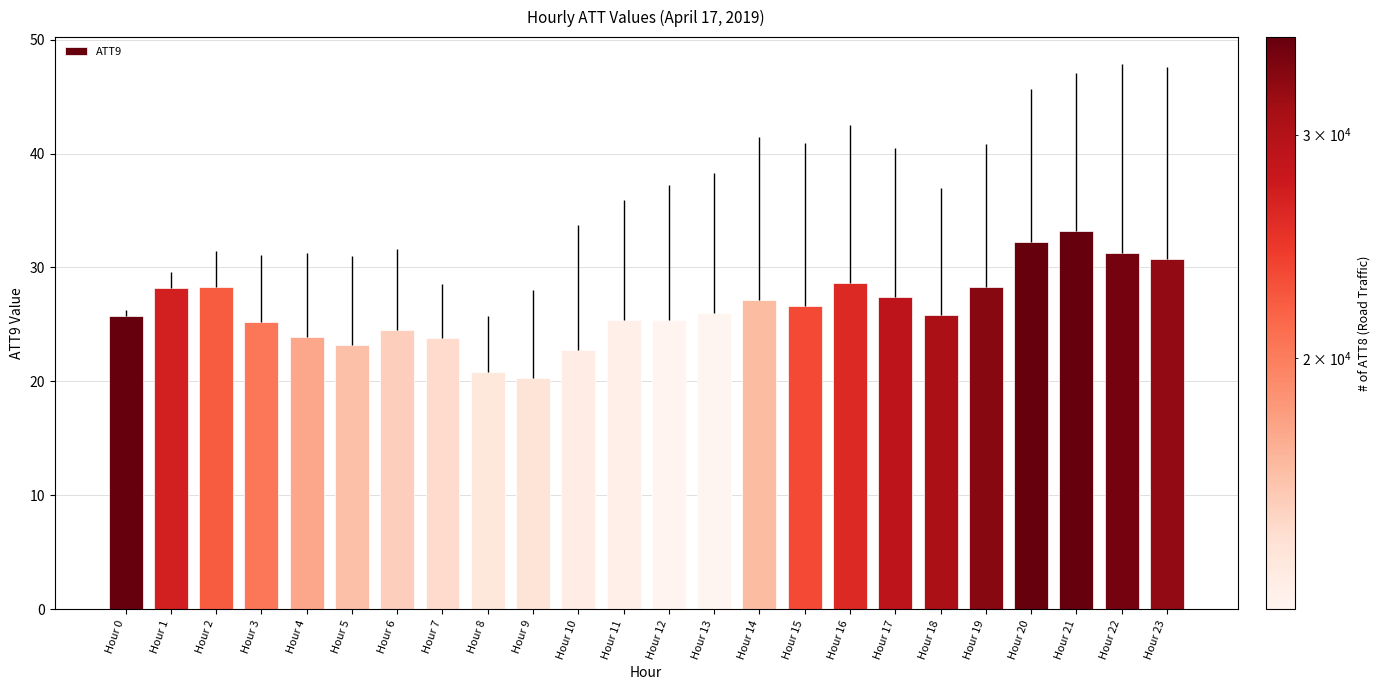

What is the difference between the values at Hour 9 and Hour 17?

7.1